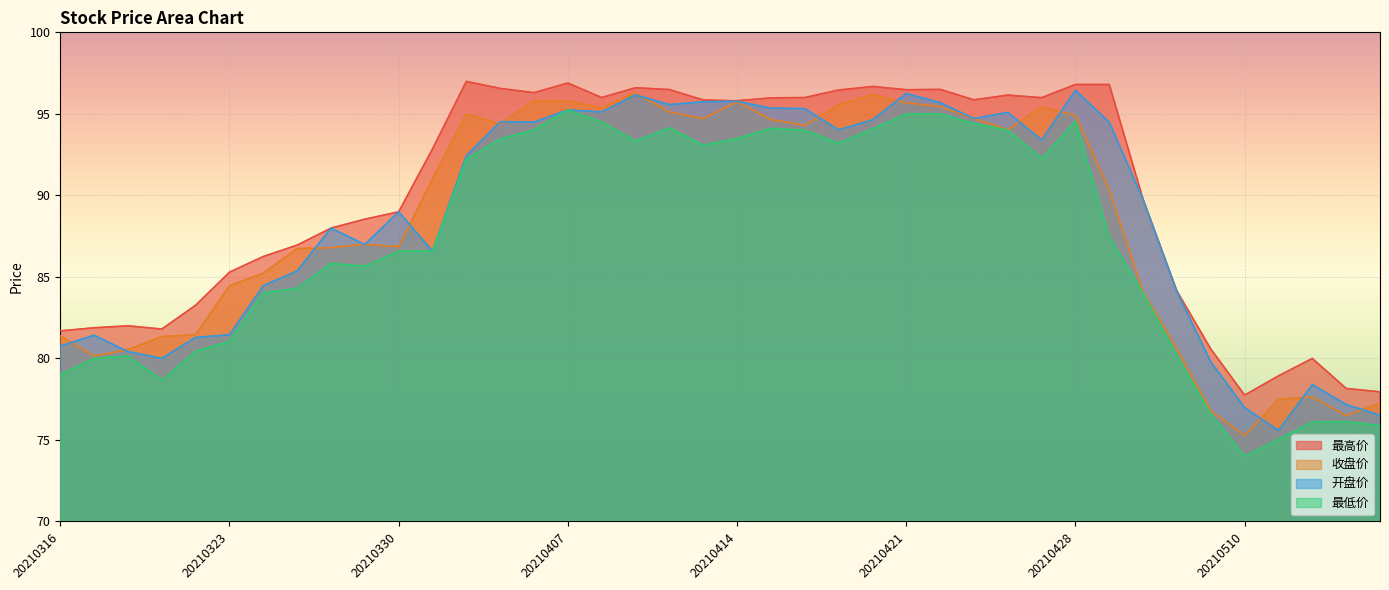

True or false: 最低价 has a value of 46.2 at 20210412.

False